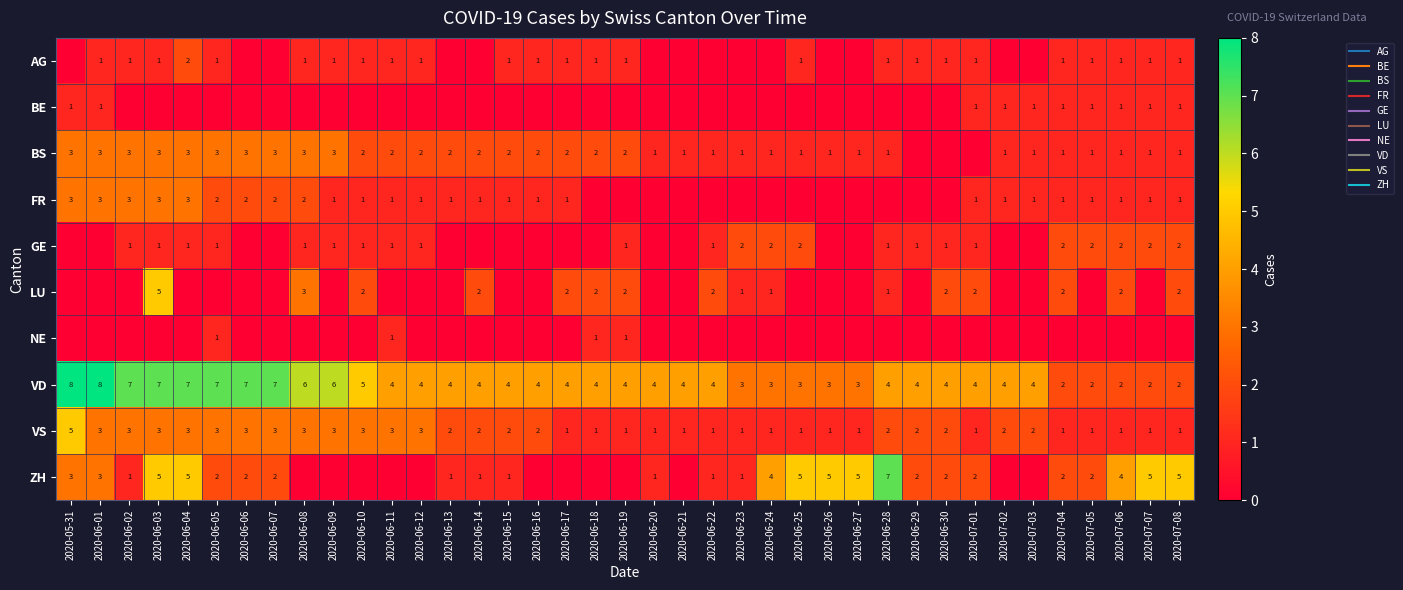

List the series in order of their peak value, highest first.

VD, ZH, LU, VS, BS, FR, AG, GE, BE, NE